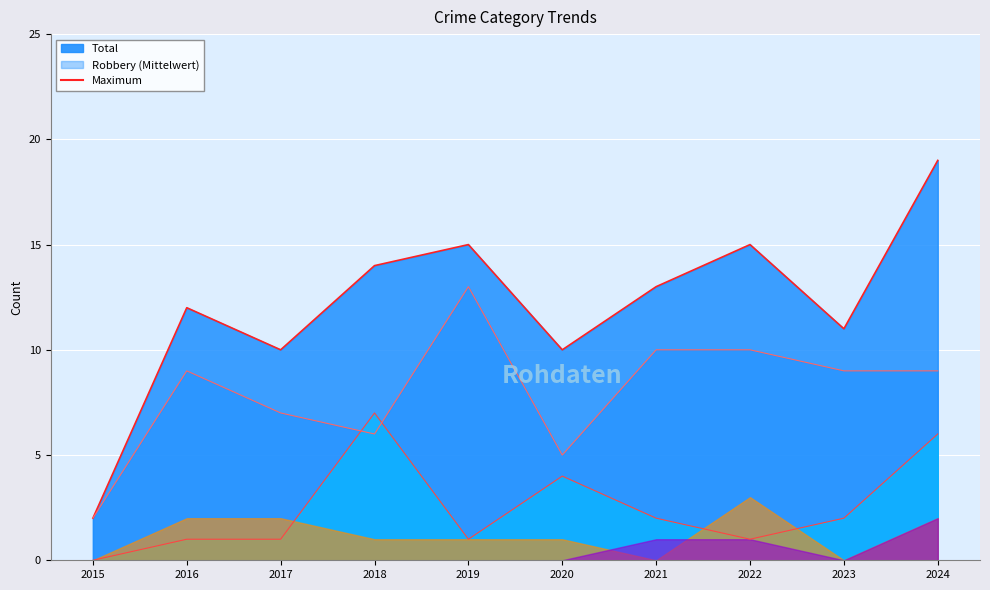

Reading left to right, transcribe all the data shown in this chart.

Aggravated Battery: 0	1	1	7	1	4	2	1	2	6
Robbery: 2	9	7	6	13	5	10	10	9	9
Total: 2	12	10	14	15	10	13	15	11	19